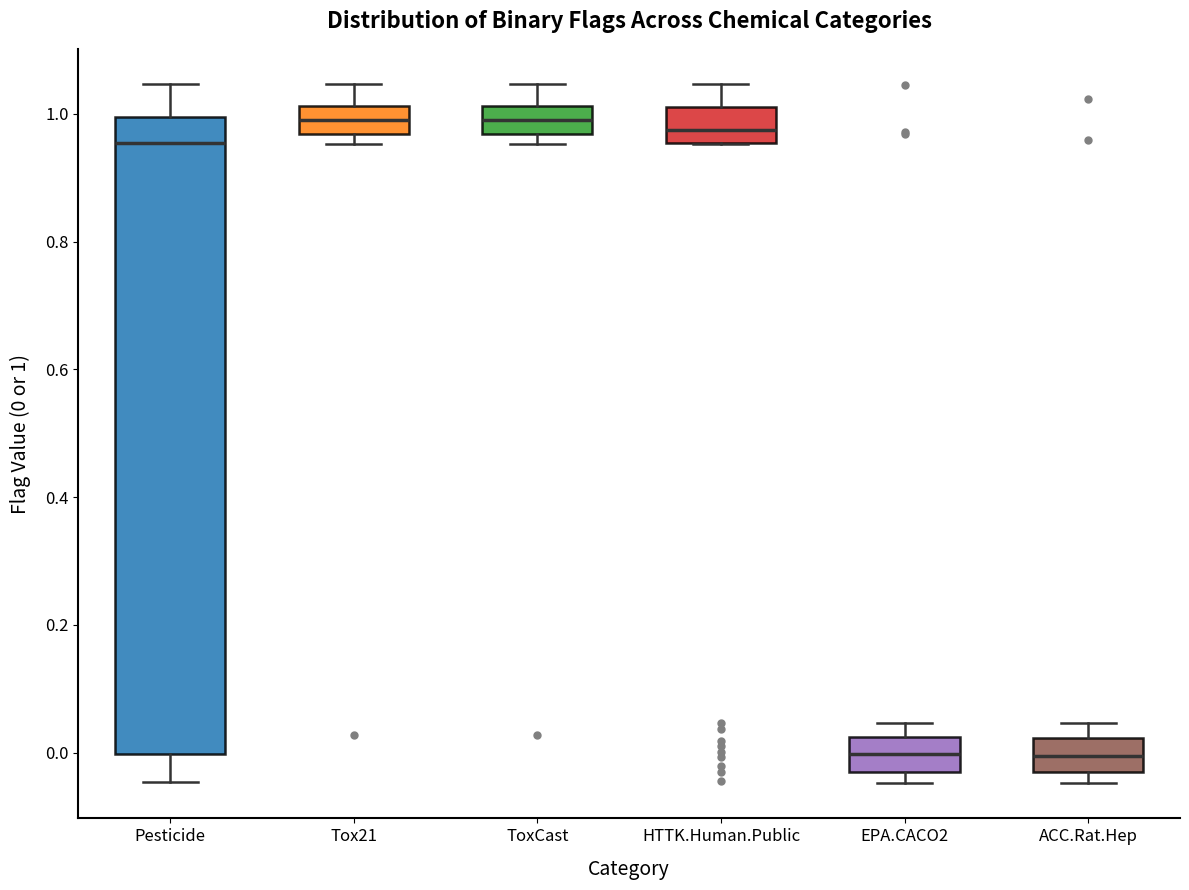

Reading left to right, read every box against the y-axis: the position of its median line, the range the box covers, and the ends of its whiskers. The values are not printed on the chart, so give them approximately, as read against the axis.

Pesticide: median 0.96, box 0.00 to 1.00, whiskers -0.04 to 1.04
Tox21: median 1.00, box 0.96 to 1.02, whiskers 0.96 (just below the box's lower edge) to 1.04
ToxCast: median 1.00, box 0.96 to 1.02, whiskers 0.96 (just below the box's lower edge) to 1.04
HTTK.Human.Public: median 0.98, box 0.96 to 1.02, whiskers 0.96 to 1.04
EPA.CACO2: median 0.00, box -0.04 to 0.02, whiskers -0.04 (just below the box's lower edge) to 0.04
ACC.Rat.Hep: median 0.00, box -0.04 to 0.02, whiskers -0.04 (just below the box's lower edge) to 0.04